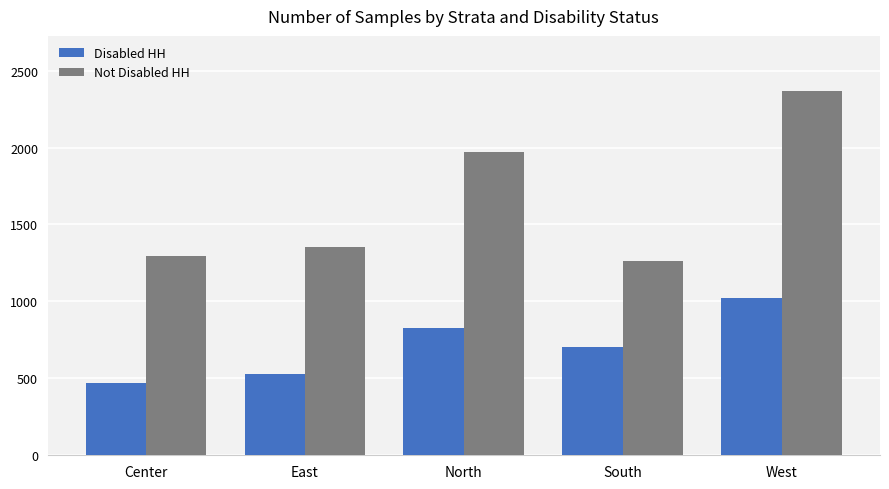

Which series has the largest range (max minus min)?

Not Disabled HH